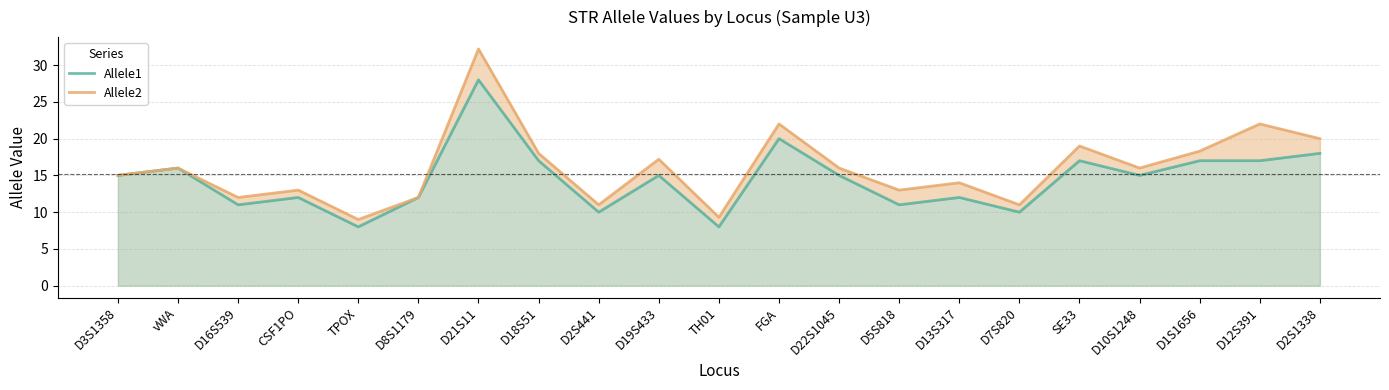

Reading left to right, what are all the values shown in this chart?

Allele1: 15.0	16.0	11.0	12.0	8.0	12.0	28.0	17.0	10.0	15.0	8.0	20.0	15.0	11.0	12.0	10.0	17.0	15.0	17.0	17.0	18.0
Allele2: 15.0	16.0	12.0	13.0	9.0	12.0	32.2	18.0	11.0	17.2	9.3	22.0	16.0	13.0	14.0	11.0	19.0	16.0	18.3	22.0	20.0